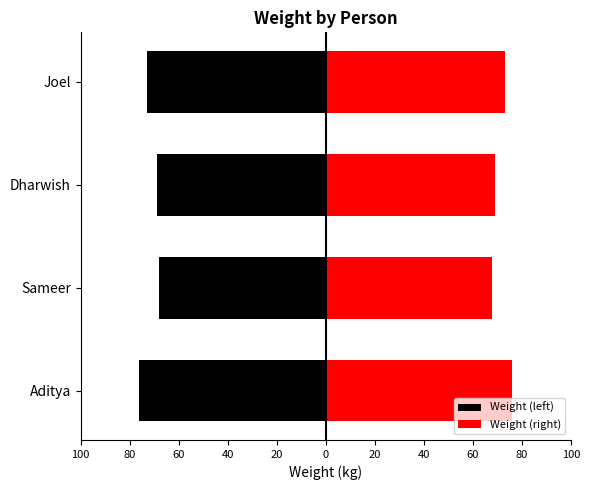

Reading left to right, extract all data points from this chart.

Weight (left): -76	-68	-69	-73
Weight (right): 76	68	69	73